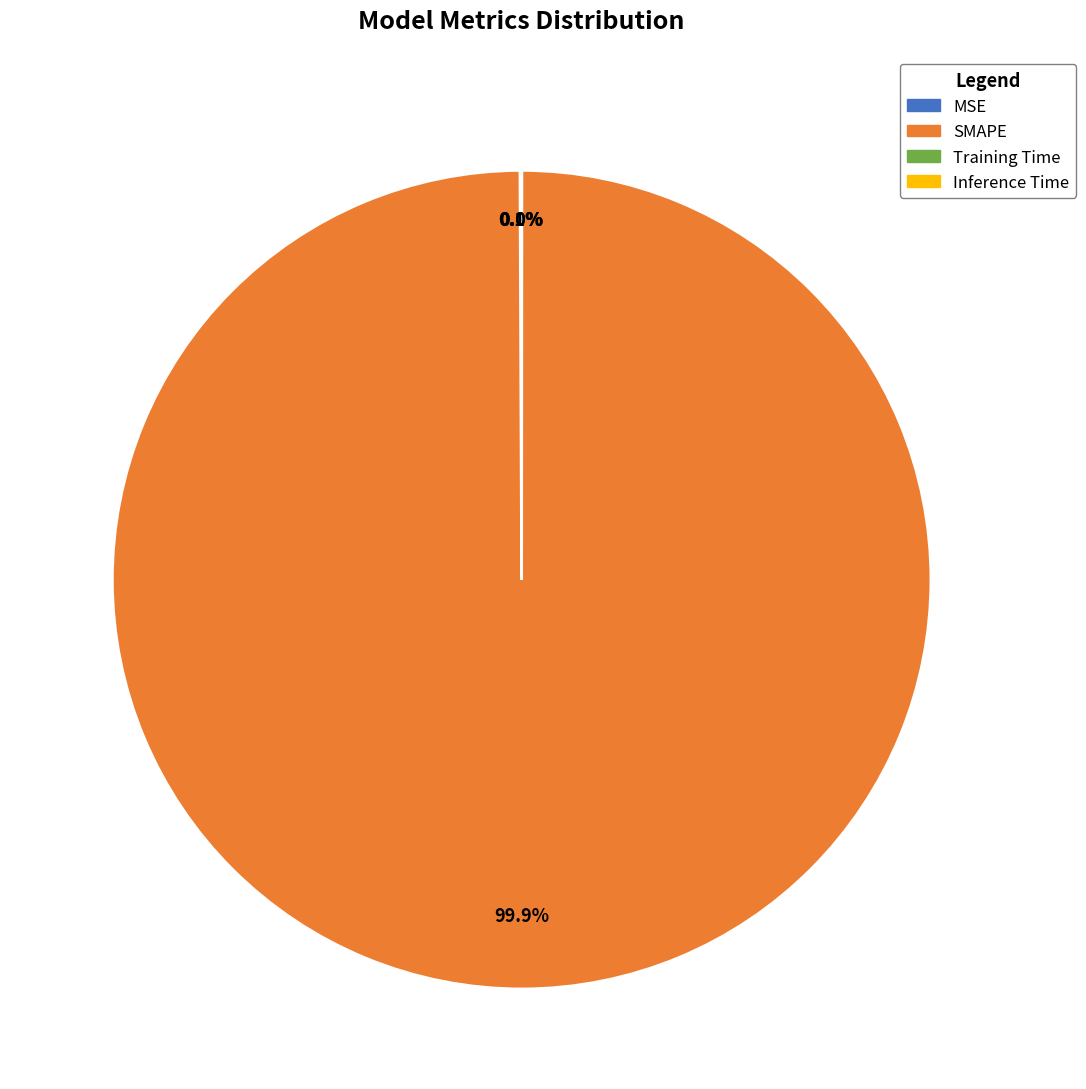

What is the largest slice in the pie chart?

SMAPE